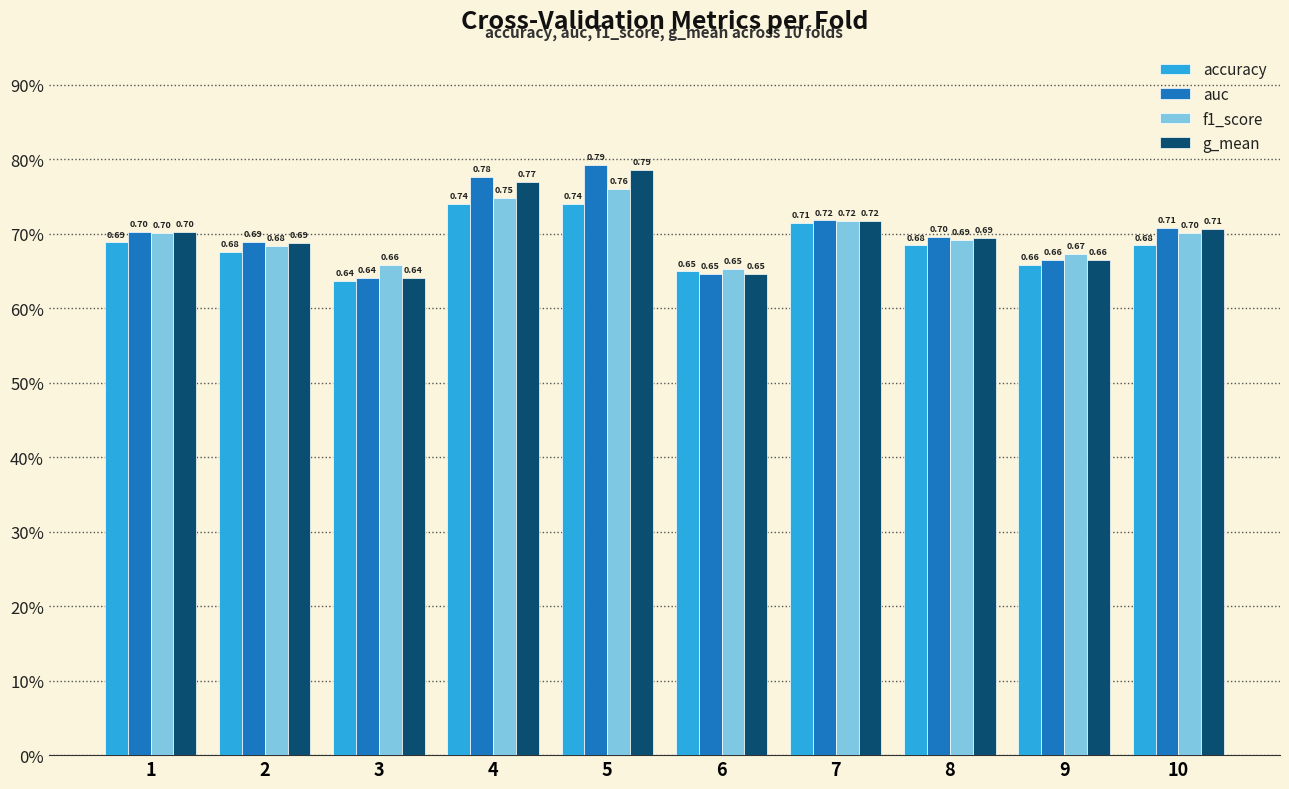

List the series in order of their peak value, highest first.

auc, g_mean, f1_score, accuracy